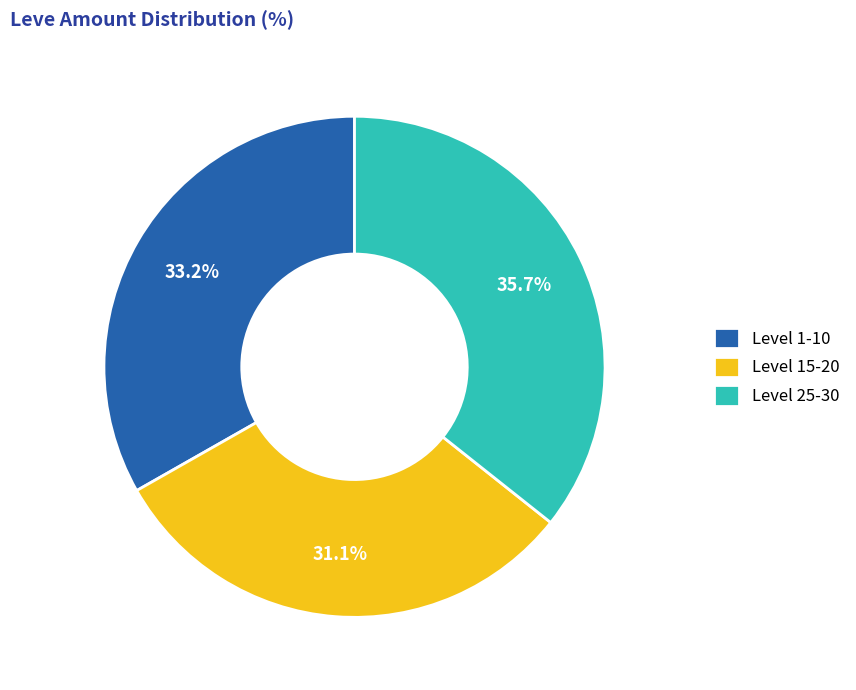

Which slice is the smallest?

Level 15-20